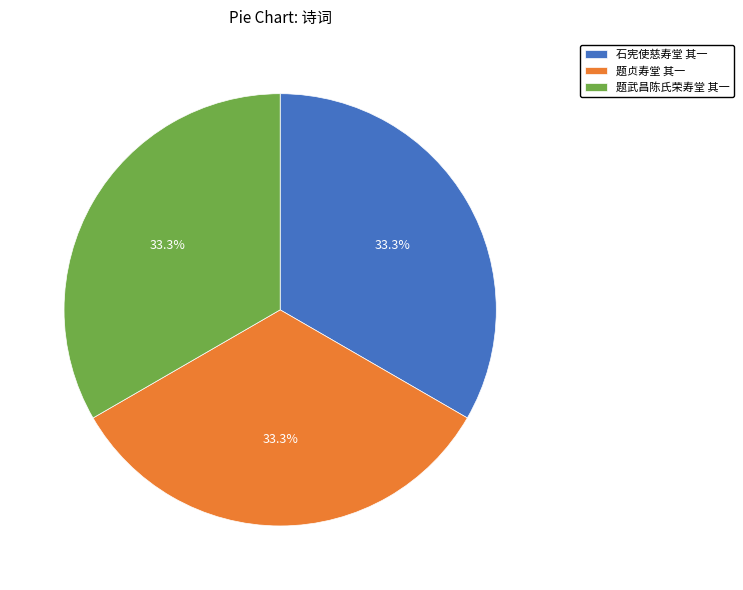

To the nearest percent, what portion does 题武昌陈氏荣寿堂 其一 represent?

33%